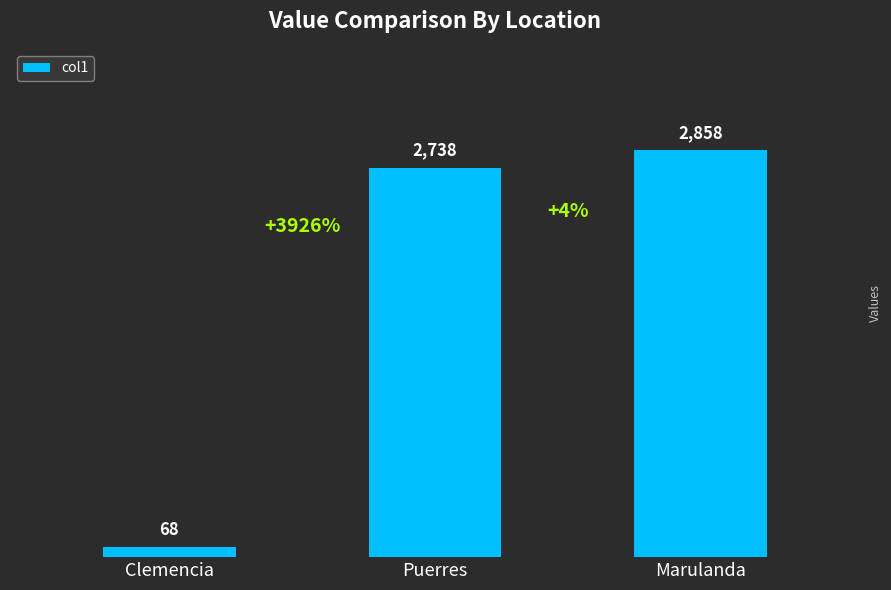

Reading left to right, list all the values displayed in this chart.

Clemencia=68	Puerres=2738	Marulanda=2858